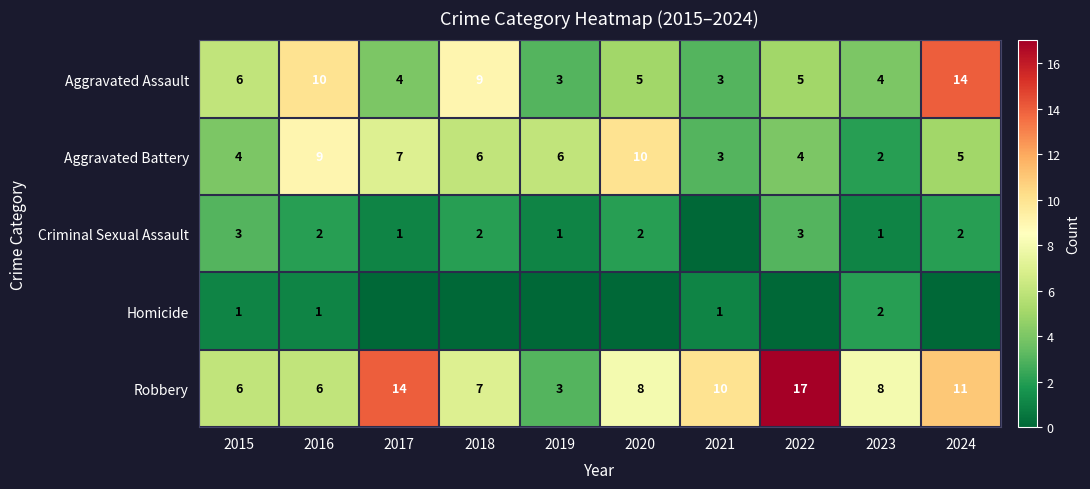

What is the difference between the Criminal Sexual Assault values at 2015 and 2020?

1